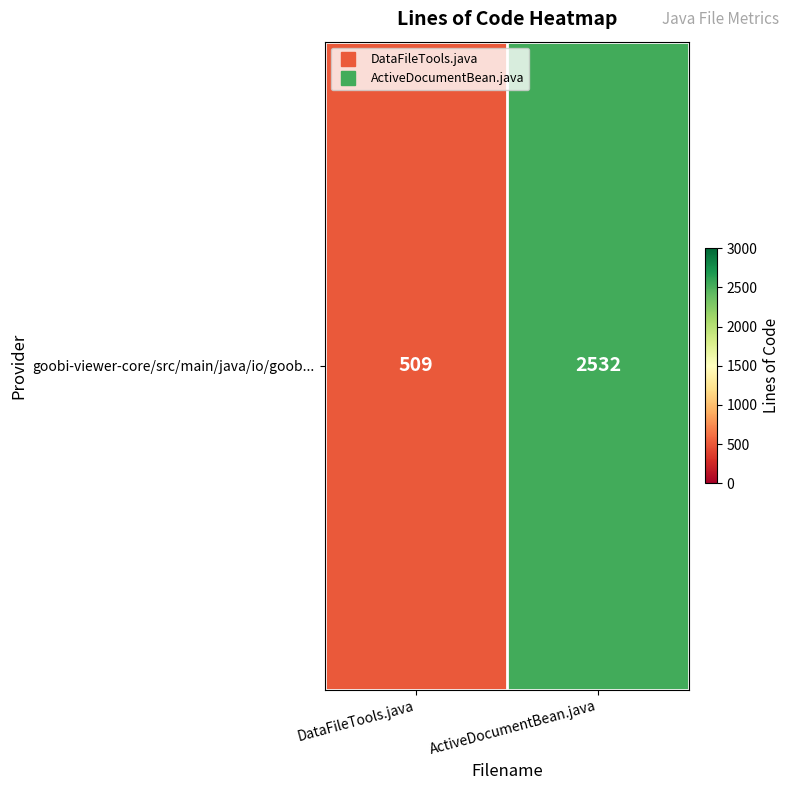

What is the average value?

1520